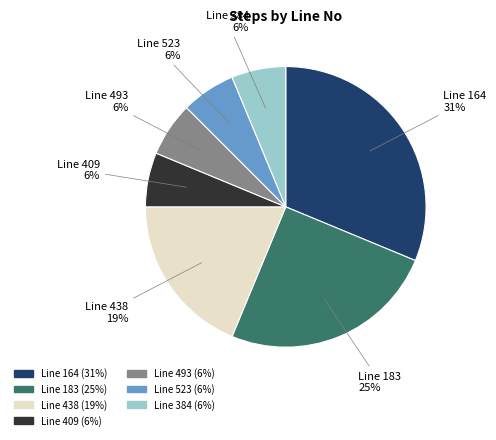

Does any single category account for the majority?

No